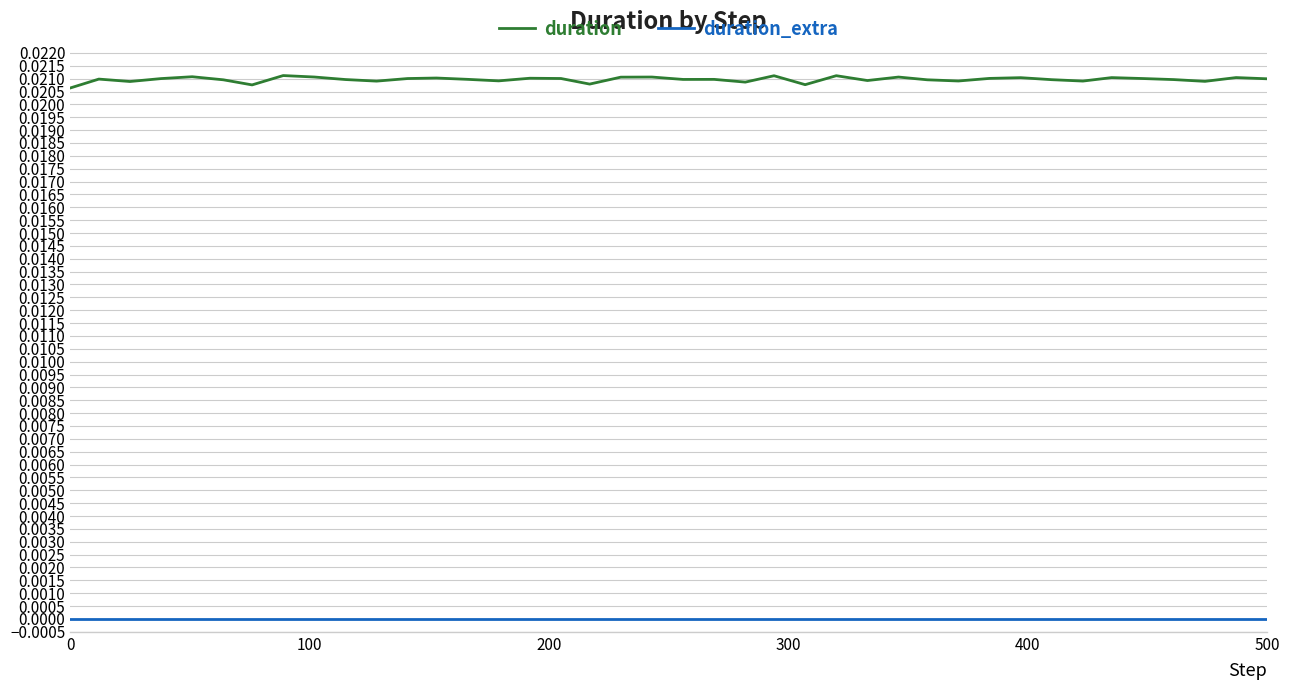

Rank the series by their average value, from highest to lowest.

duration, duration_extra